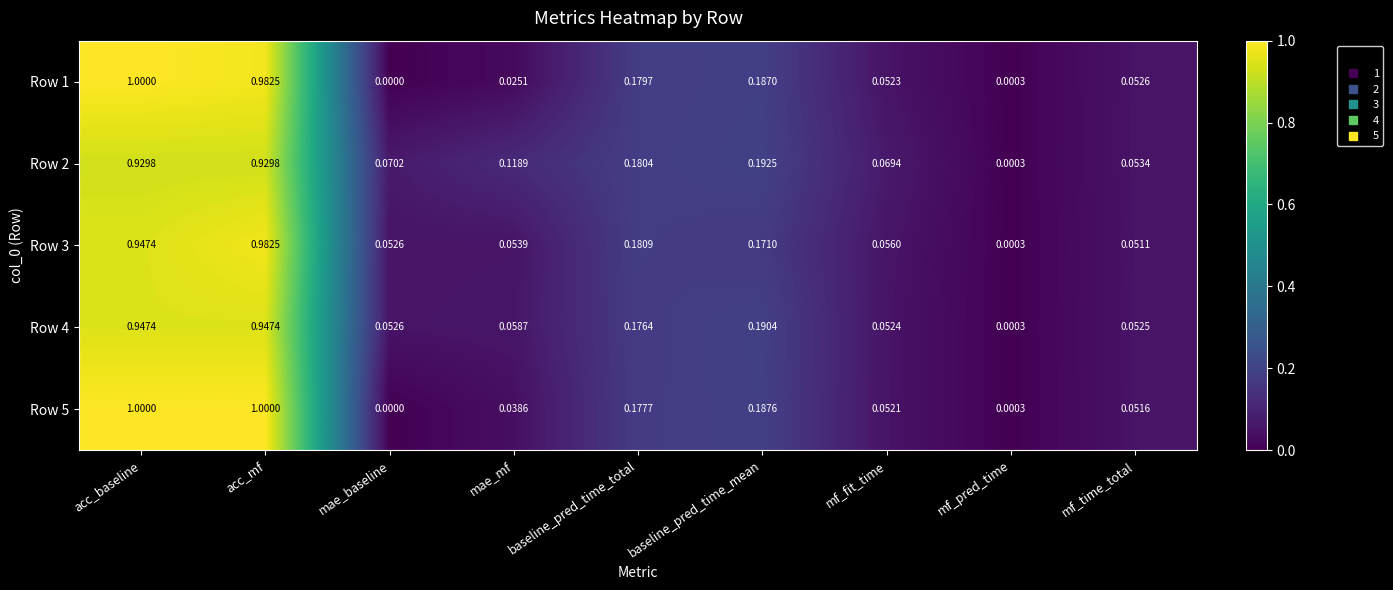

At which category is the sum across all series the highest?

acc_mf